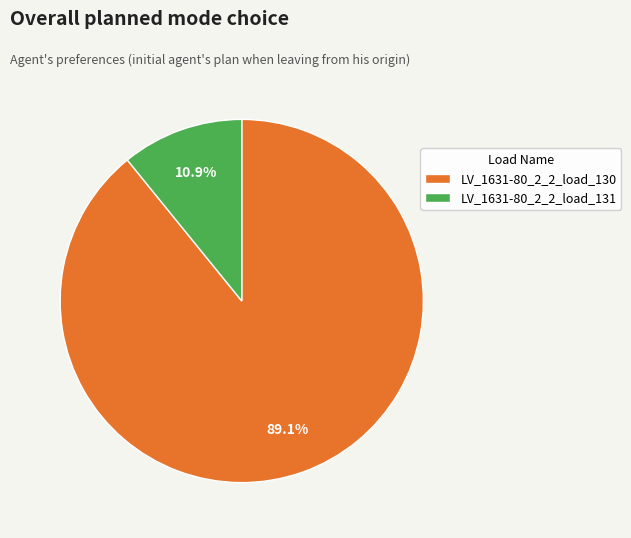

True or false: LV_1631-80_2_2_load_130 accounts for 99% of the total.

False